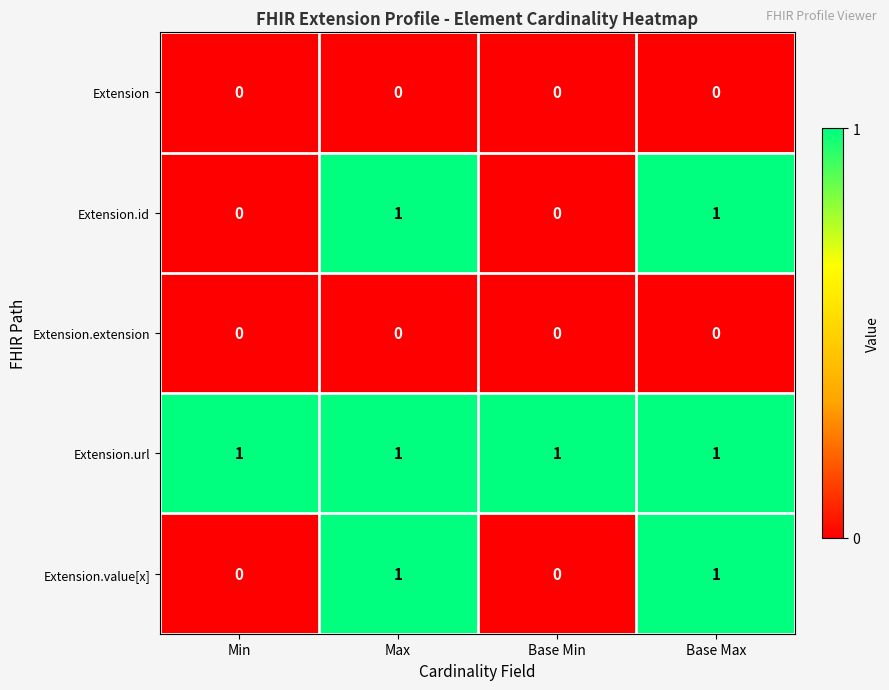

True or false: Extension.extension has a value of 0 at Base Min.

True